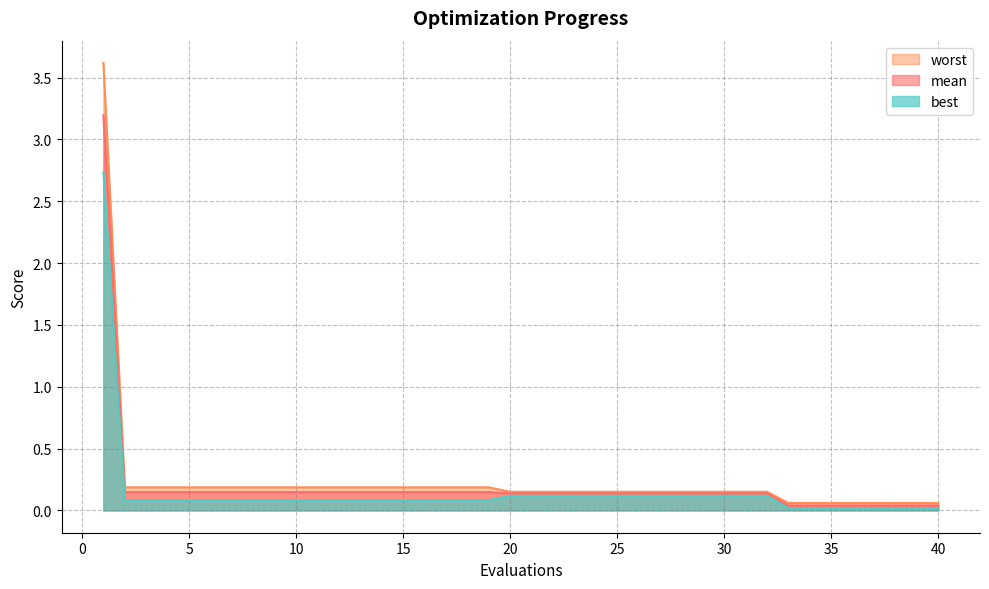

What is the average value of the best series?

0.1